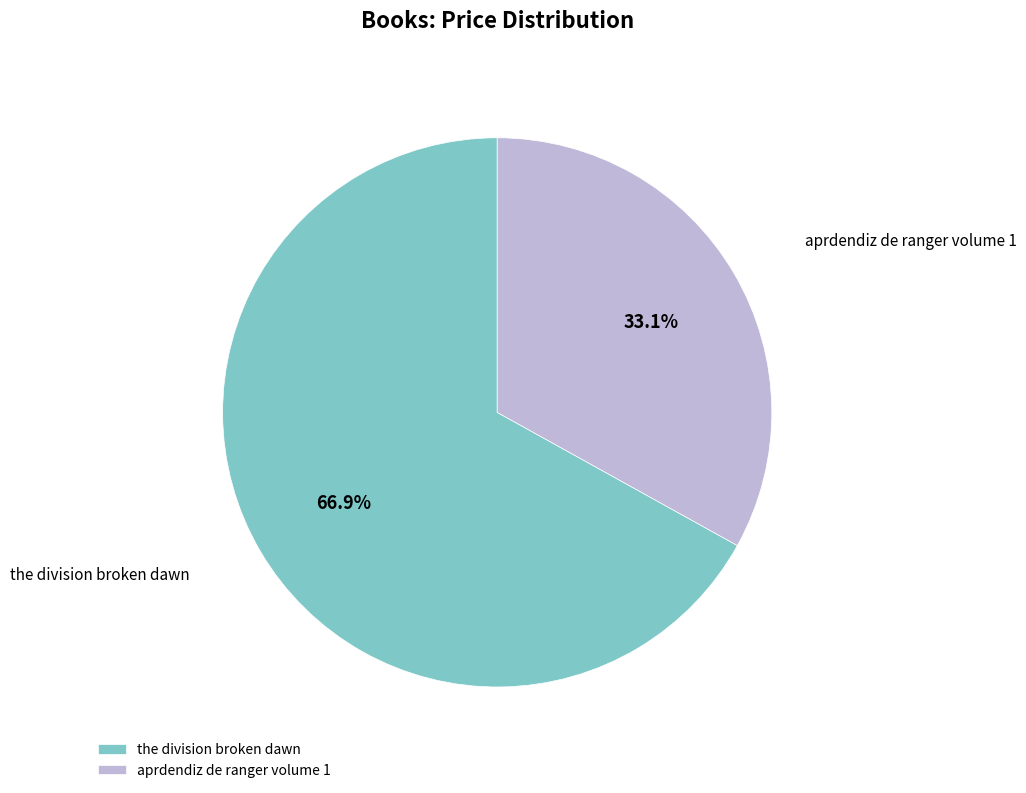

Which category has the biggest portion of the pie?

the division broken dawn